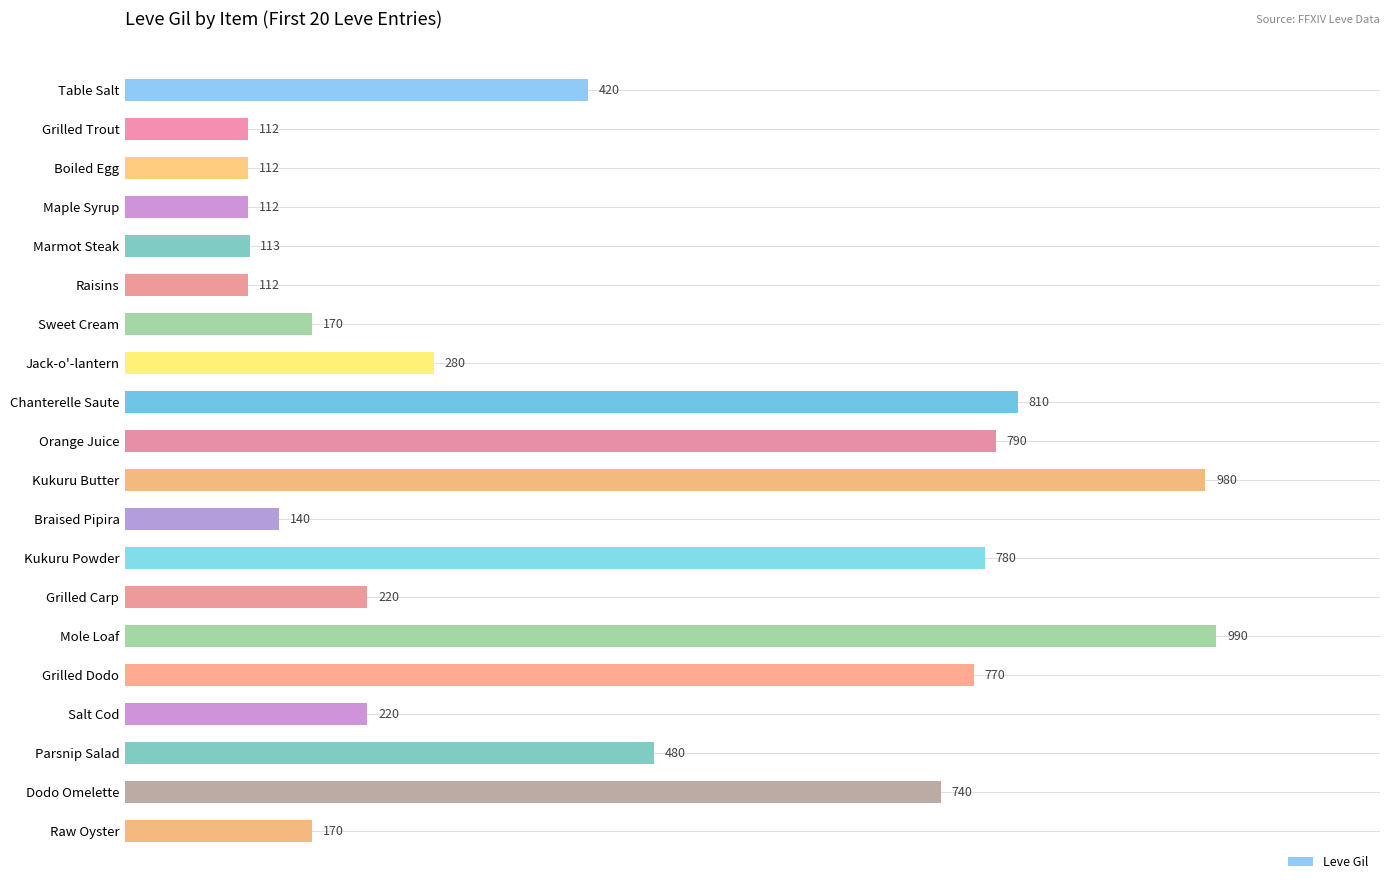

What position from the top is Table Salt?

1